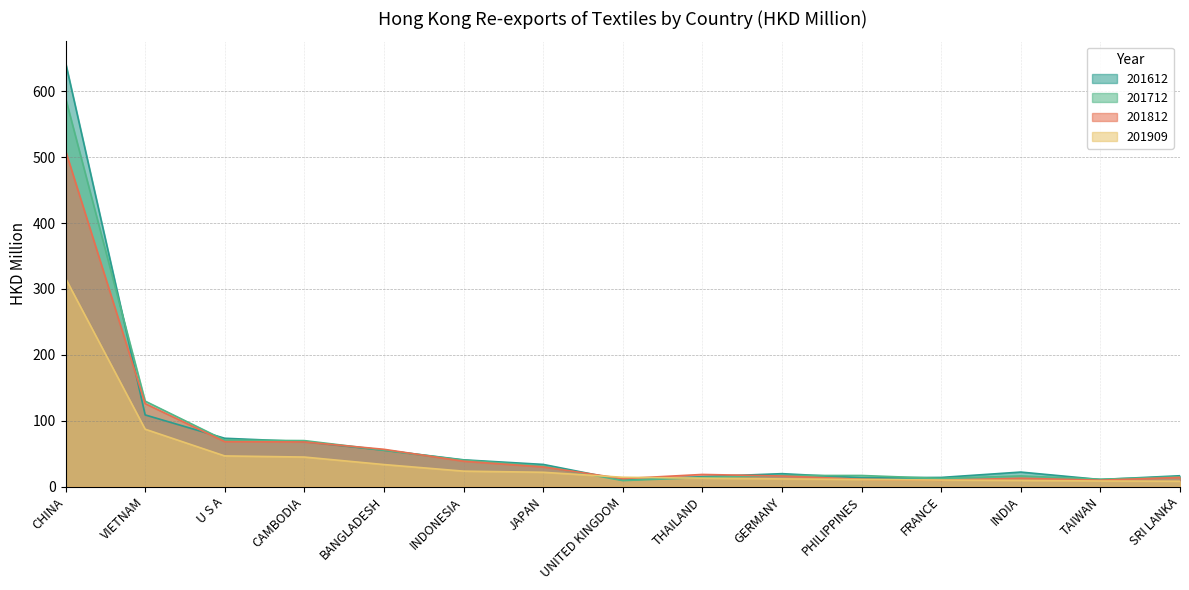

What is the greatest value displayed?

643.8